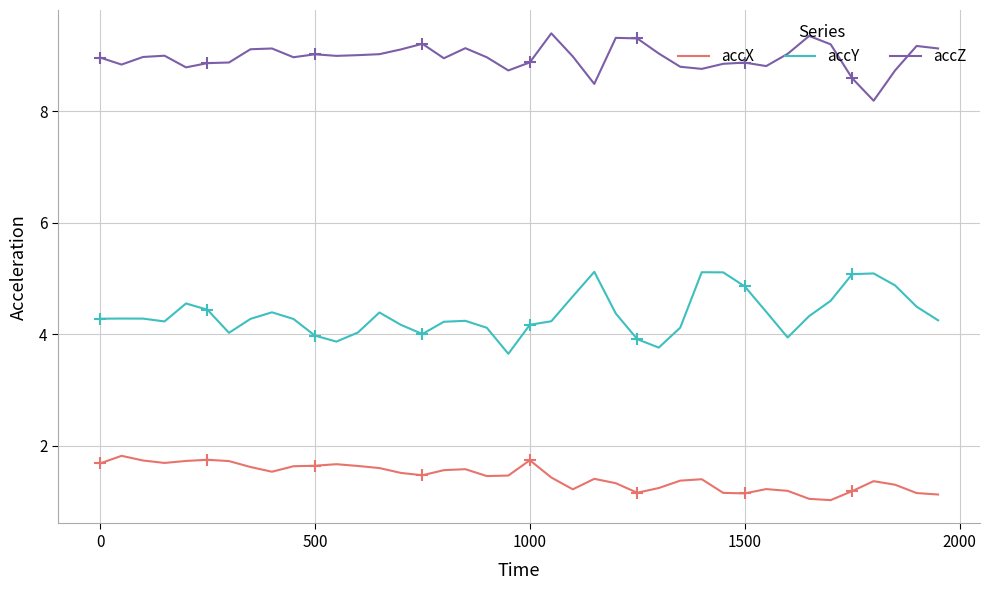

What is the lowest value of the accZ series?

8.2